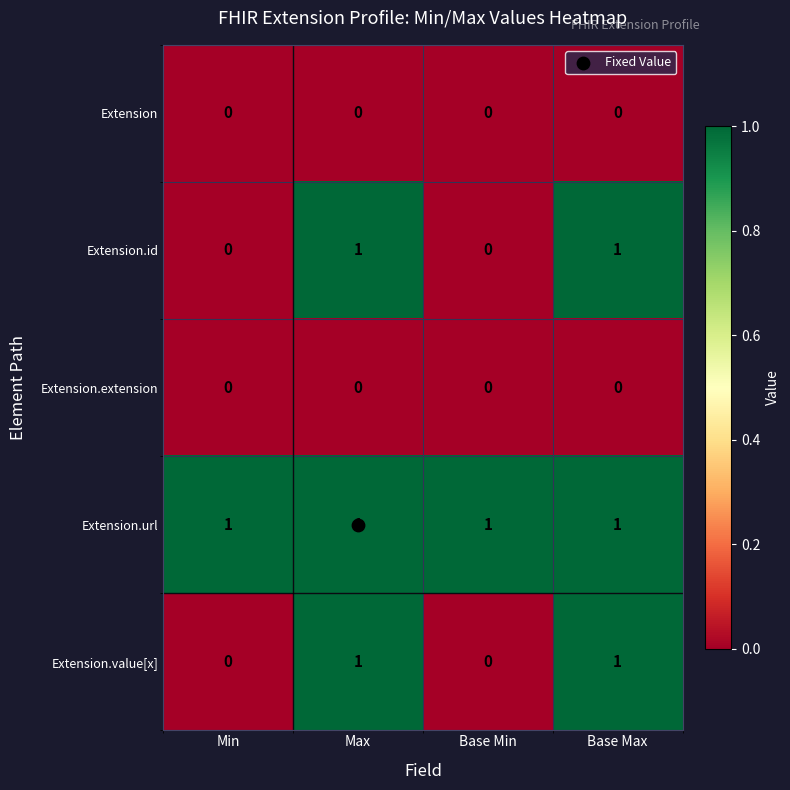

Count the Extension.id values in the range 0 to 1.

4